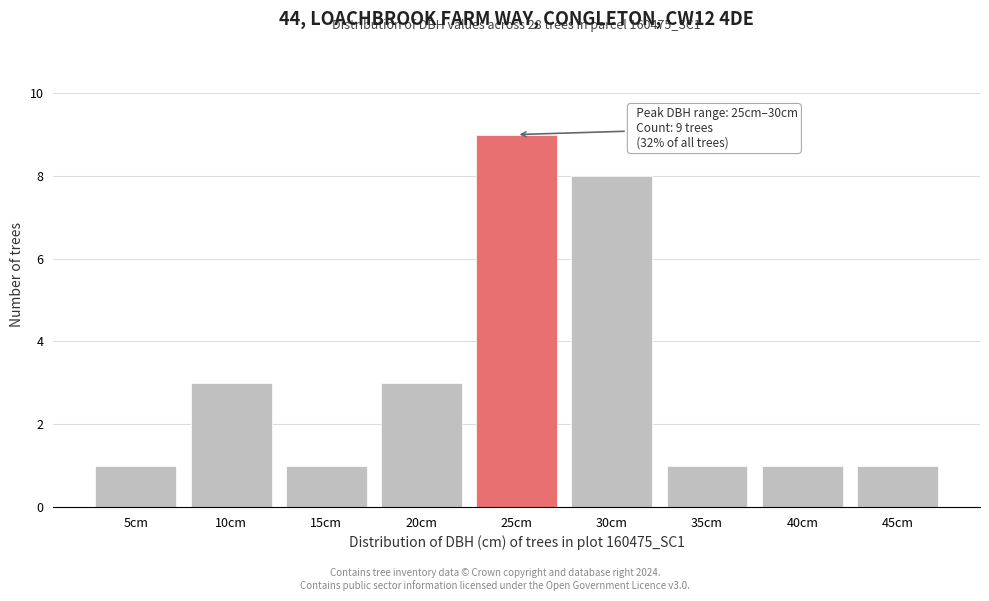

Reading left to right, what are all the values shown in this chart?

5cm=1	10cm=3	15cm=1	20cm=3	25cm=9	30cm=8	35cm=1	40cm=1	45cm=1